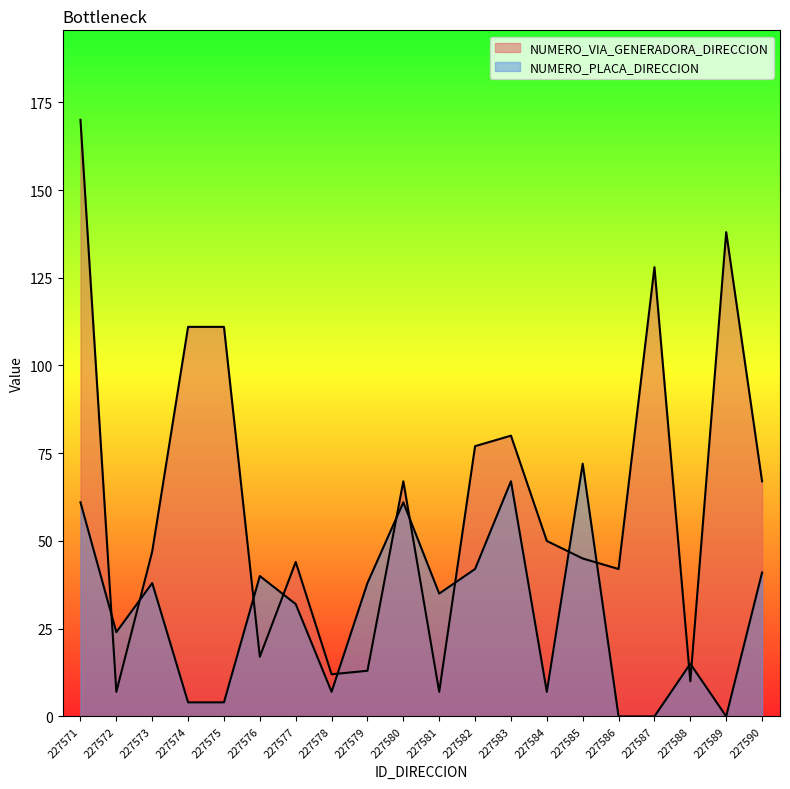

Where do NUMERO_PLACA_DIRECCION and NUMERO_VIA_GENERADORA_DIRECCION first cross each other?

227571 and 227572